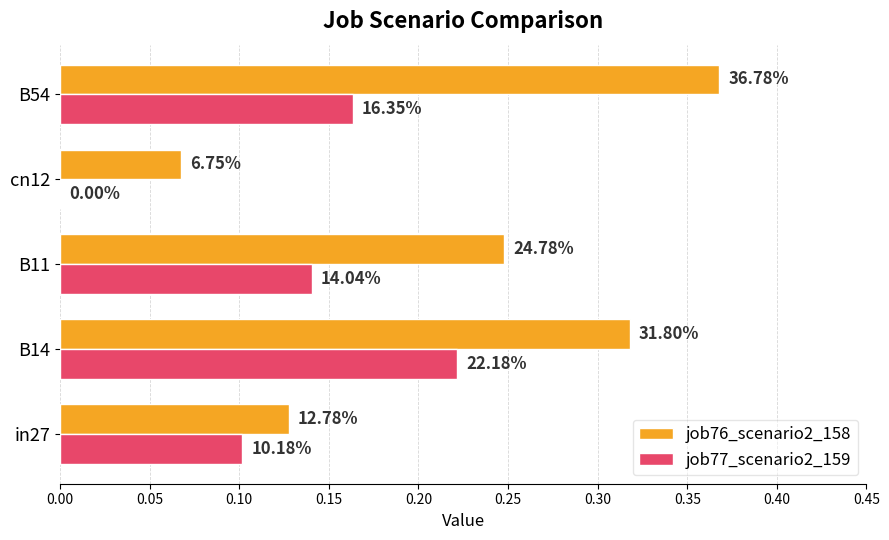

What are all the series names shown in the legend?

job76_scenario2_158, job77_scenario2_159